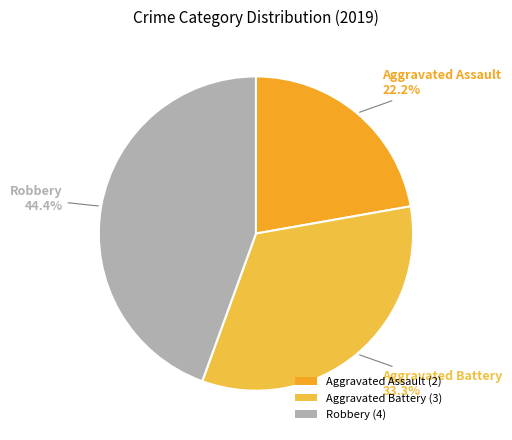

How many segments does this pie chart have?

3